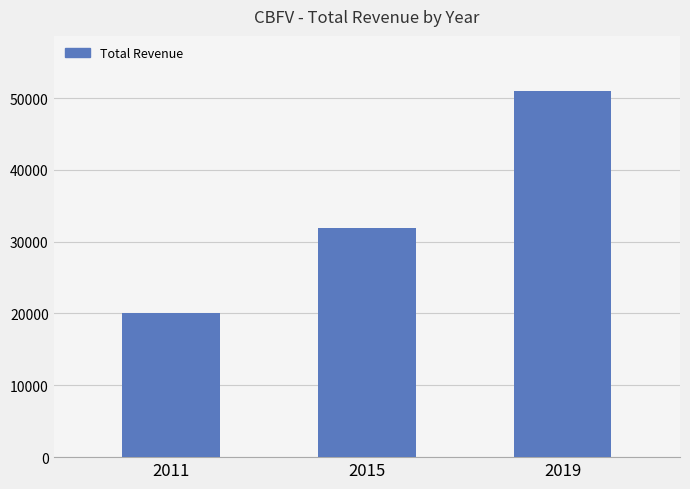

What is the ratio of the value at 2015 to the value at 2011?

1.6